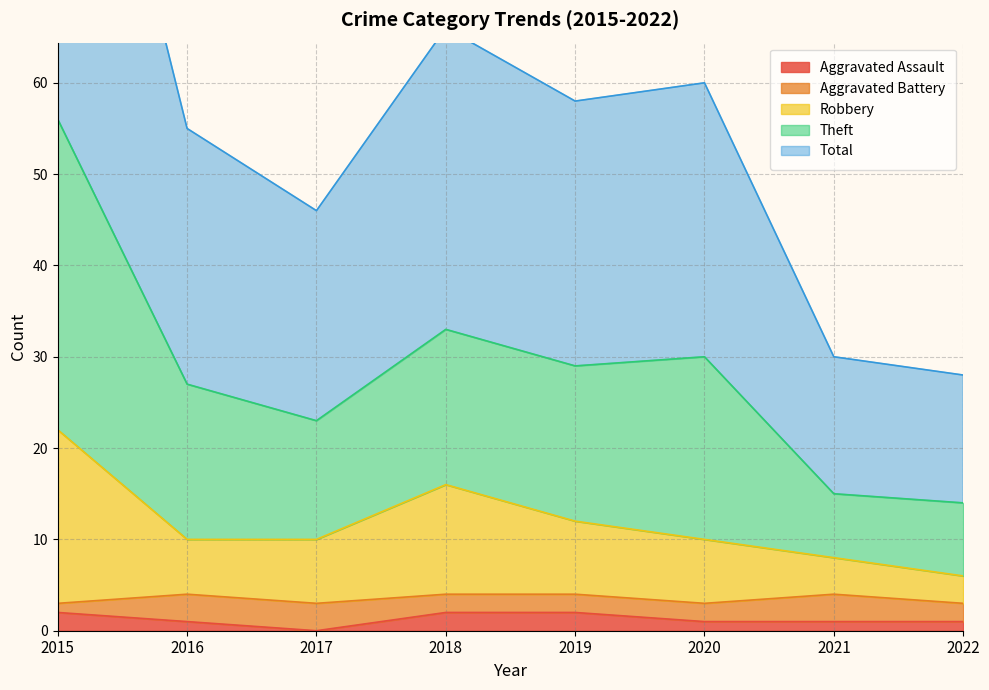

The value of Aggravated Assault at 2017 is 0. True or false?

True